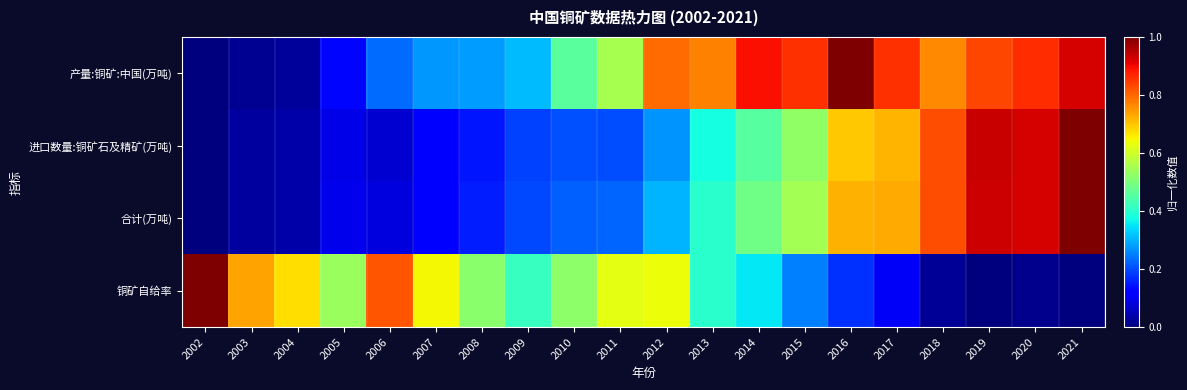

Reading left to right, transcribe all the data shown in this chart.

产量:铜矿:中国(万吨): 2002=0.0	2003=0.0	2004=0.0	2005=0.1	2006=0.2	2007=0.3	2008=0.3	2009=0.3	2010=0.5	2011=0.6	2012=0.8	2013=0.8	2014=0.9	2015=0.9	2016=1.0	2017=0.9	2018=0.8	2019=0.8	2020=0.9	2021=0.9
进口数量:铜矿石及精矿(万吨): 2002=0.0	2003=0.0	2004=0.0	2005=0.1	2006=0.1	2007=0.1	2008=0.1	2009=0.2	2010=0.2	2011=0.2	2012=0.3	2013=0.4	2014=0.5	2015=0.5	2016=0.7	2017=0.7	2018=0.8	2019=0.9	2020=0.9	2021=1.0
合计(万吨): 2002=0.0	2003=0.0	2004=0.0	2005=0.1	2006=0.1	2007=0.1	2008=0.2	2009=0.2	2010=0.2	2011=0.2	2012=0.3	2013=0.4	2014=0.5	2015=0.5	2016=0.7	2017=0.7	2018=0.8	2019=0.9	2020=0.9	2021=1.0
铜矿自给率: 2002=1.0	2003=0.7	2004=0.7	2005=0.5	2006=0.8	2007=0.6	2008=0.5	2009=0.4	2010=0.5	2011=0.6	2012=0.6	2013=0.4	2014=0.4	2015=0.3	2016=0.2	2017=0.1	2018=0.0	2019=0.0	2020=0.0	2021=0.0